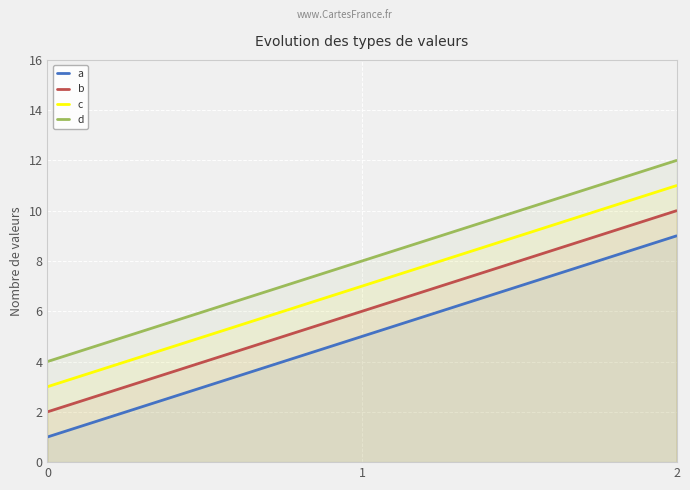

What is the sum of the d values at 1 and 2?

20